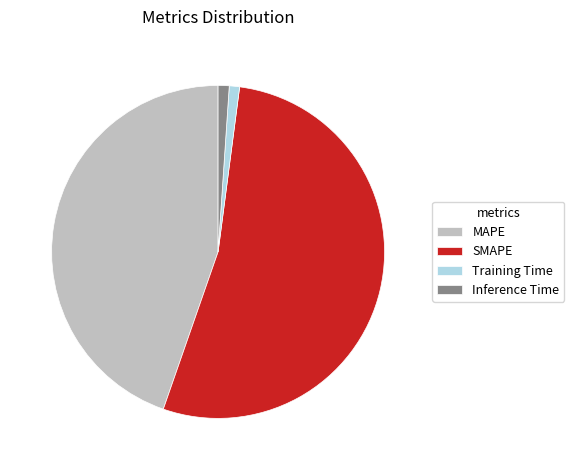

Is SMAPE the majority of the pie?

Yes